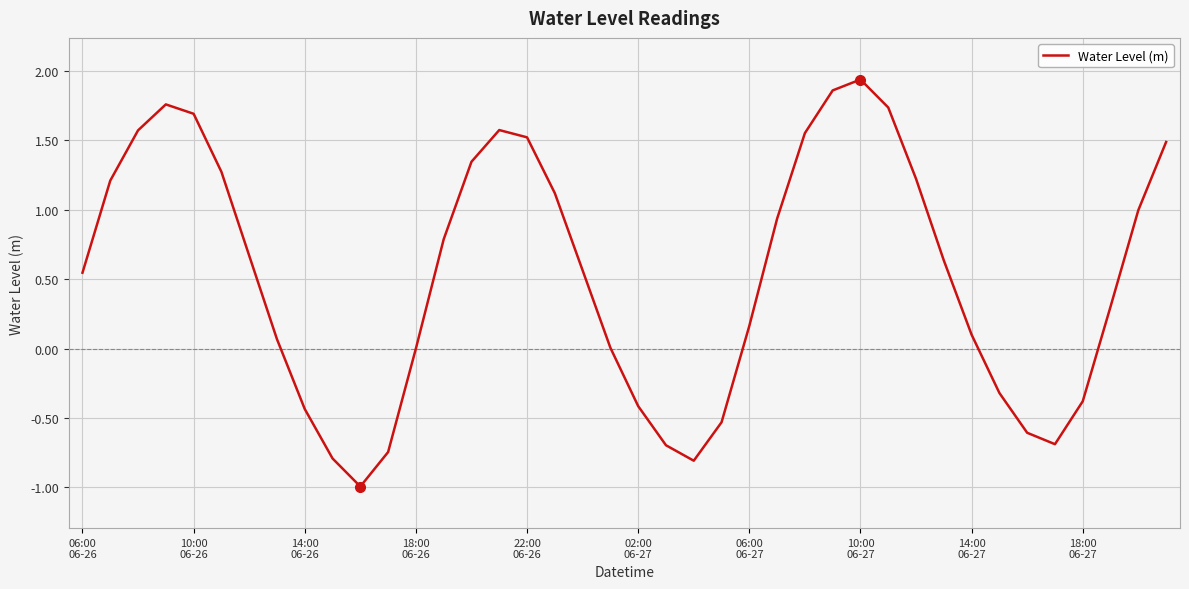

Does the chart display data point markers on the line(s)?

No